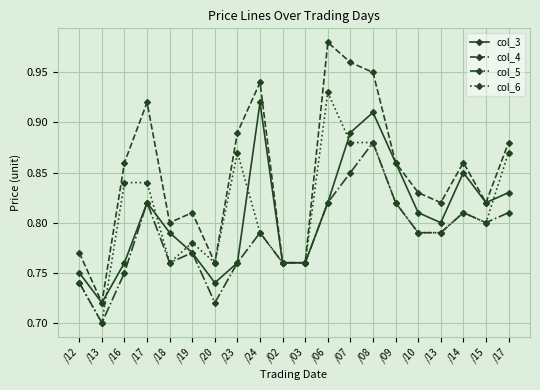

What is the difference between the maximum and minimum values in the col_6 series?

0.2